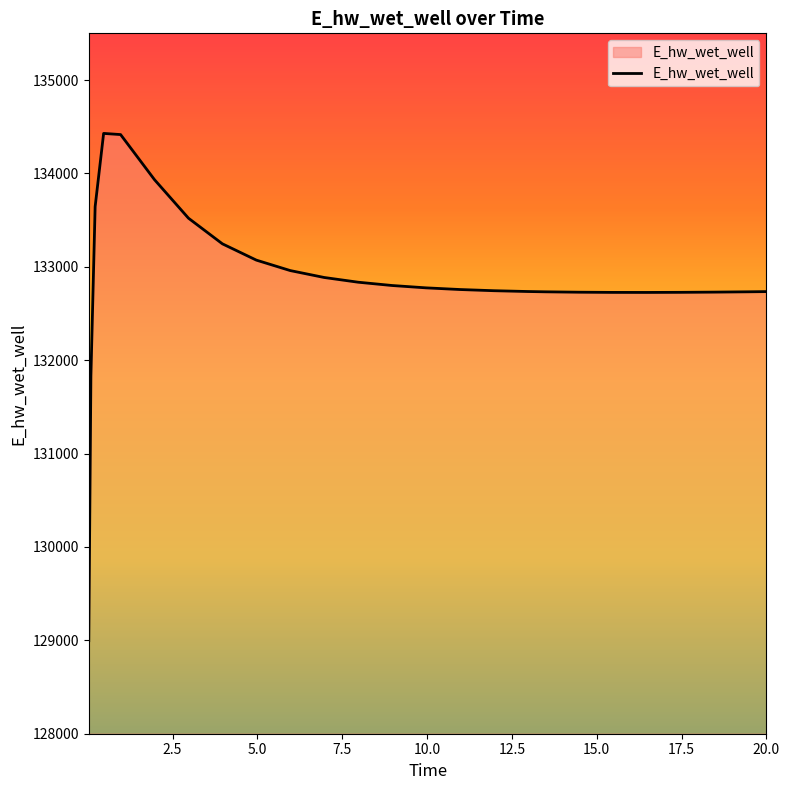

What is the greatest value displayed?

134428.3